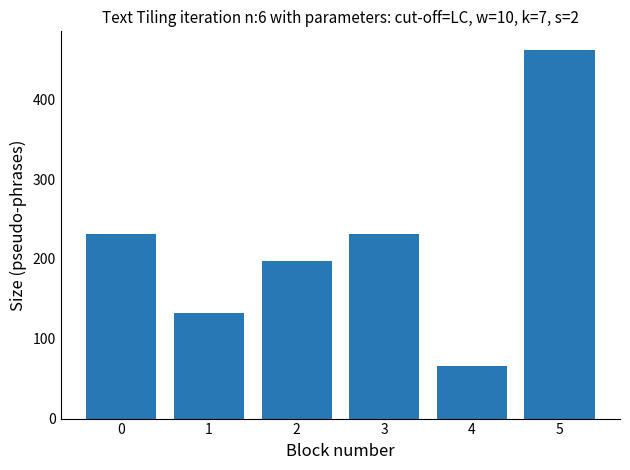

Reading right to left, list all the values displayed in this chart.

5=462	4=66	3=231	2=198	1=132	0=231